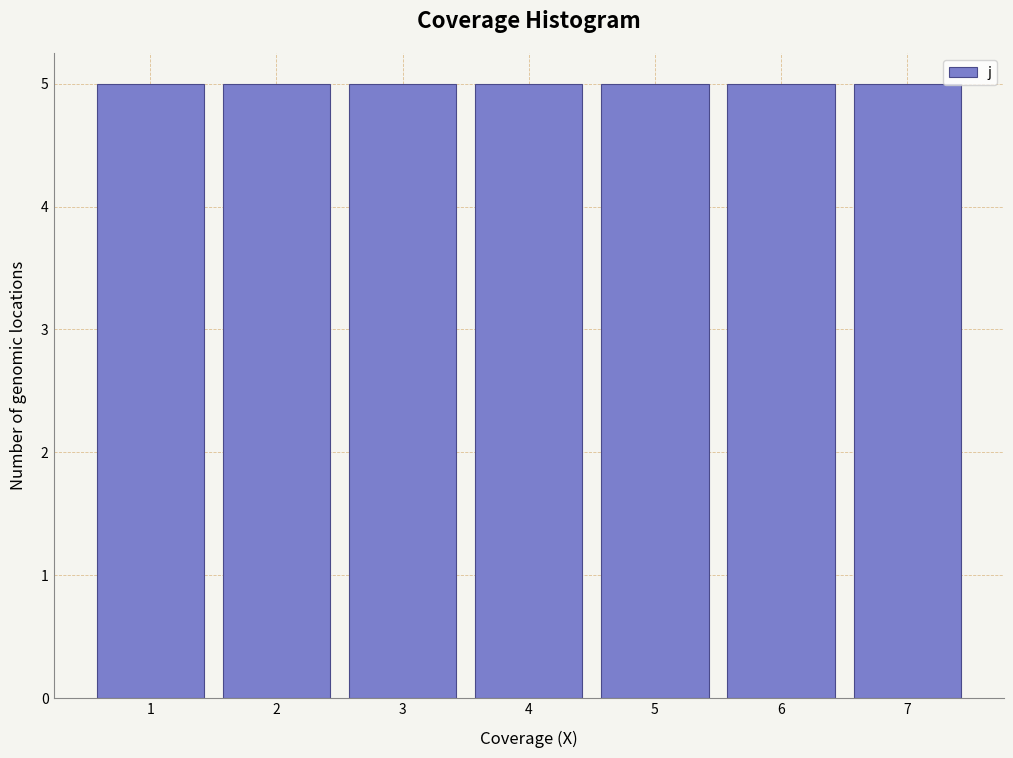

What is the height of the bar covering 0.5 to 1.5 on the x-axis? The values are not printed on the chart, so give them approximately, as read against the axis.

5